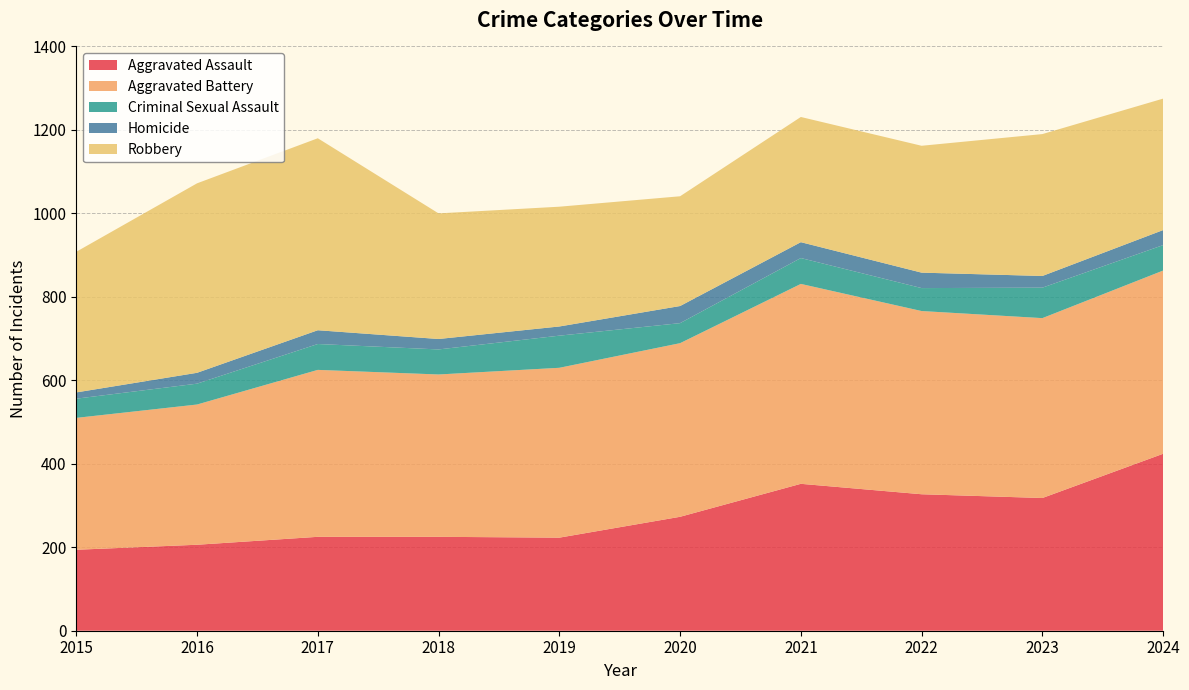

Reading left to right, transcribe all the data shown in this chart.

Aggravated Assault: 194	206	225	225	223	273	352	327	318	424
Aggravated Battery: 316	336	400	389	407	416	479	439	431	439
Criminal Sexual Assault: 46	50	62	60	77	48	62	55	73	61
Homicide: 15	26	33	25	22	41	38	37	28	36
Robbery: 337	454	460	301	287	263	300	304	340	315